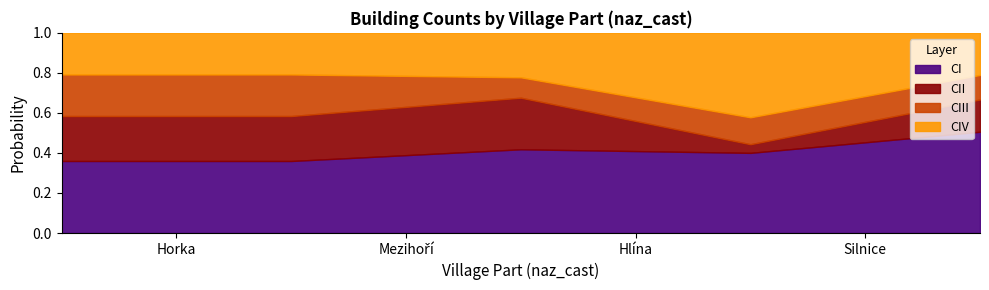

Rank the categories by value from highest to lowest.

Horka, Mezihoří, Hlína, Silnice